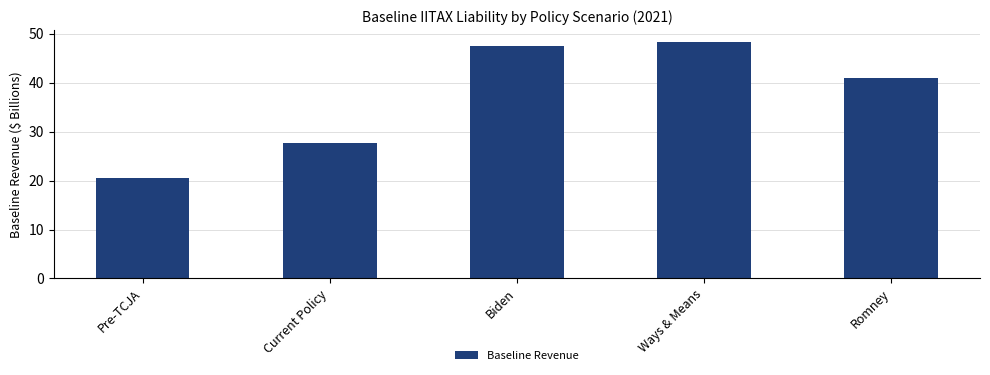

What is the maximum value shown in the chart?

48.4